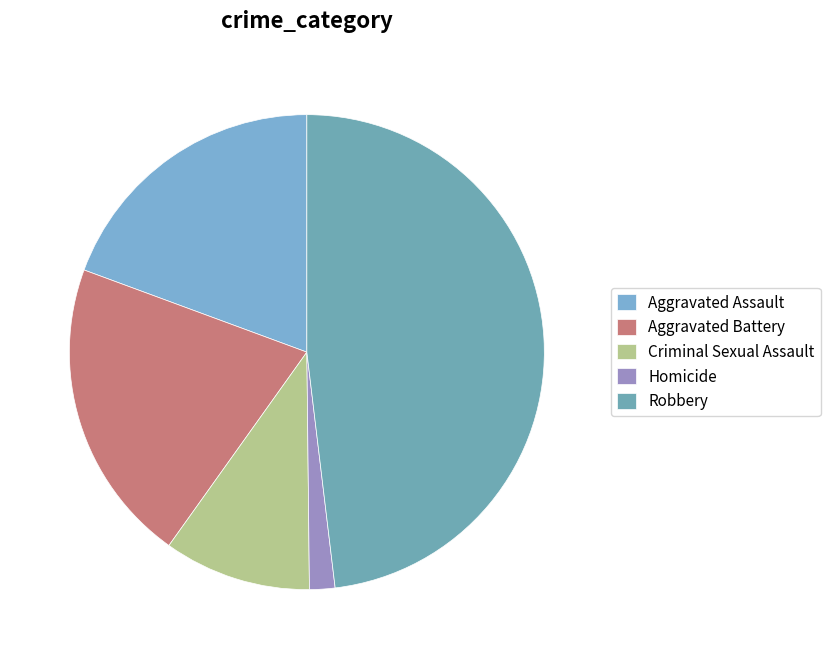

Does Aggravated Assault account for over 50% of the chart?

No